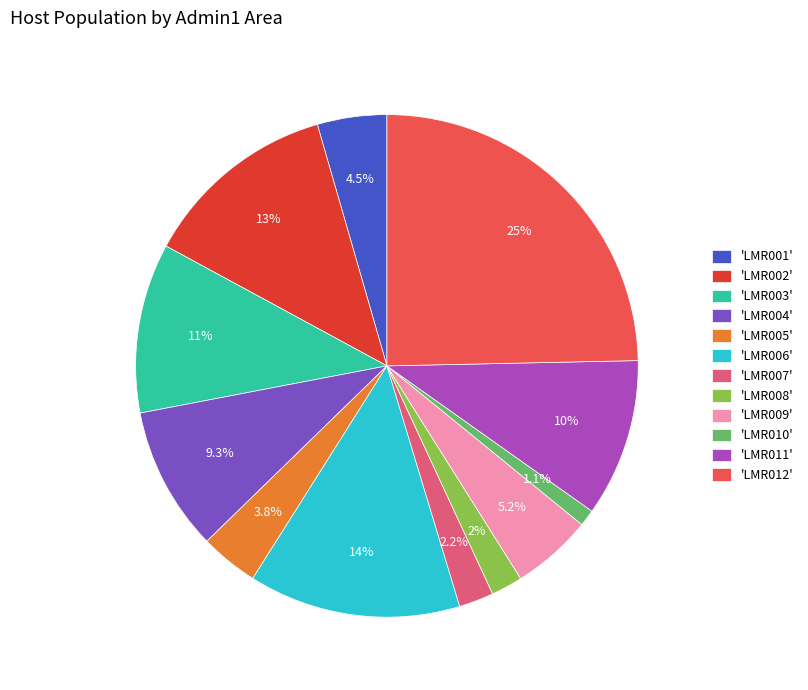

Which slice is the largest?

'LMR012'